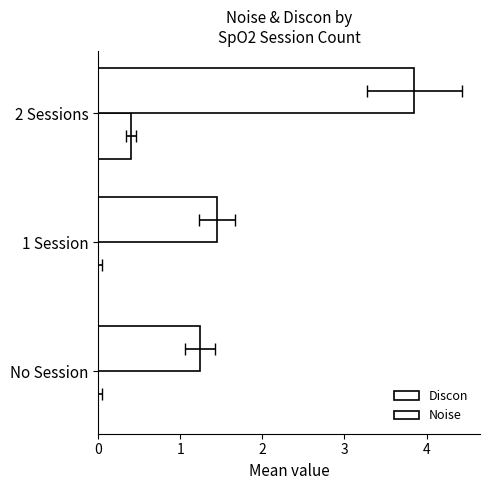

What is the greatest value displayed?

3.9